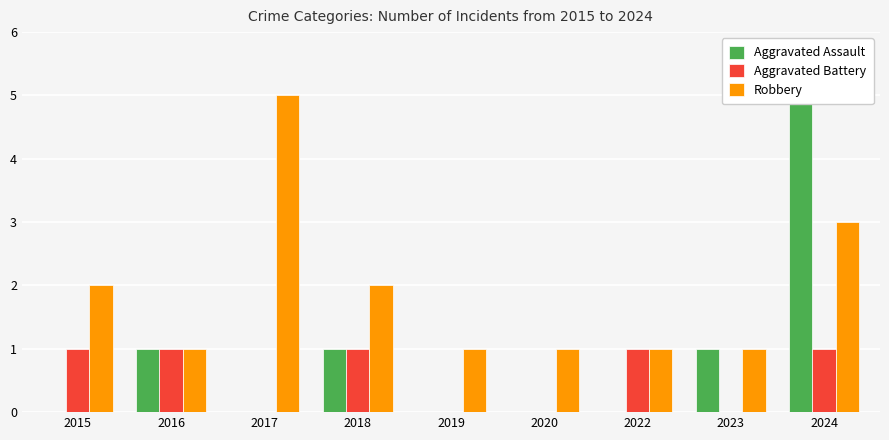

Does the chart contain stacked bars?

No